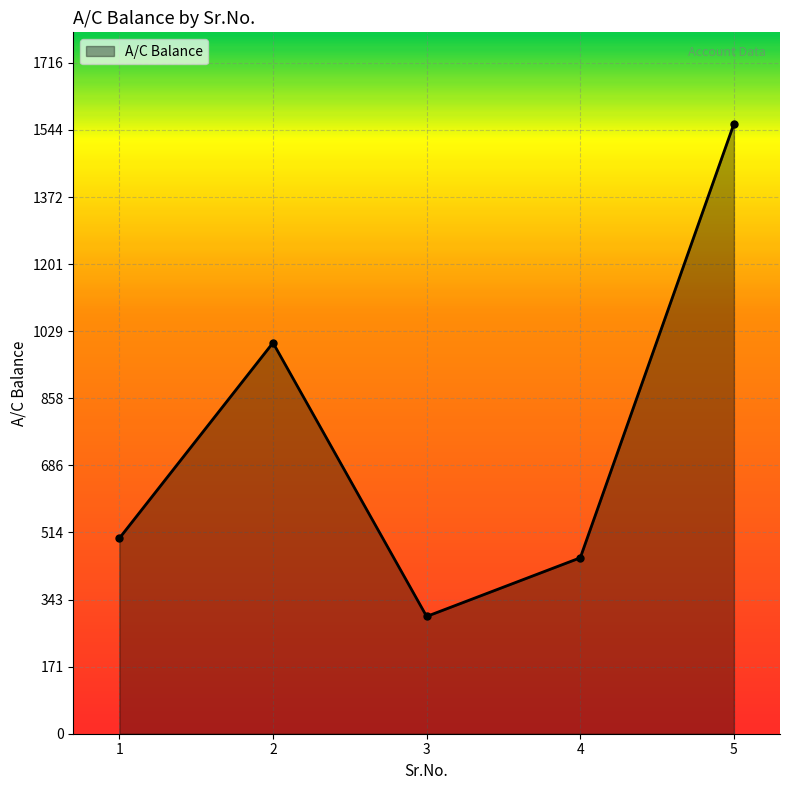

What is the value of the 2nd point from the left?

1000